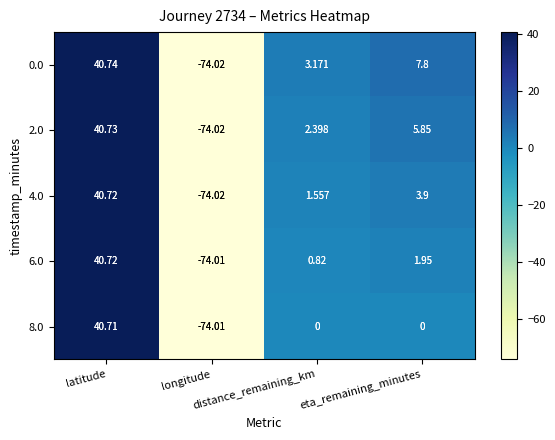

What is the total value across all series at distance_remaining_km?

7.9